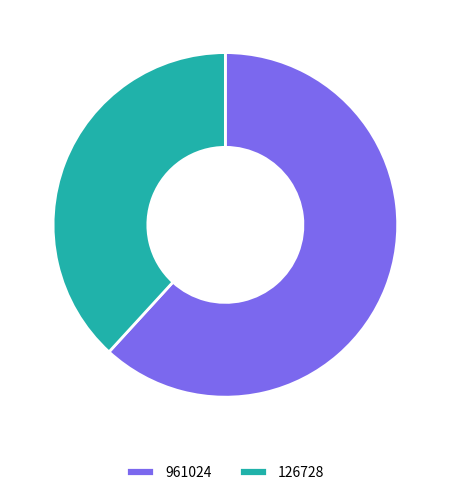

What is the smallest slice in the pie chart?

126728